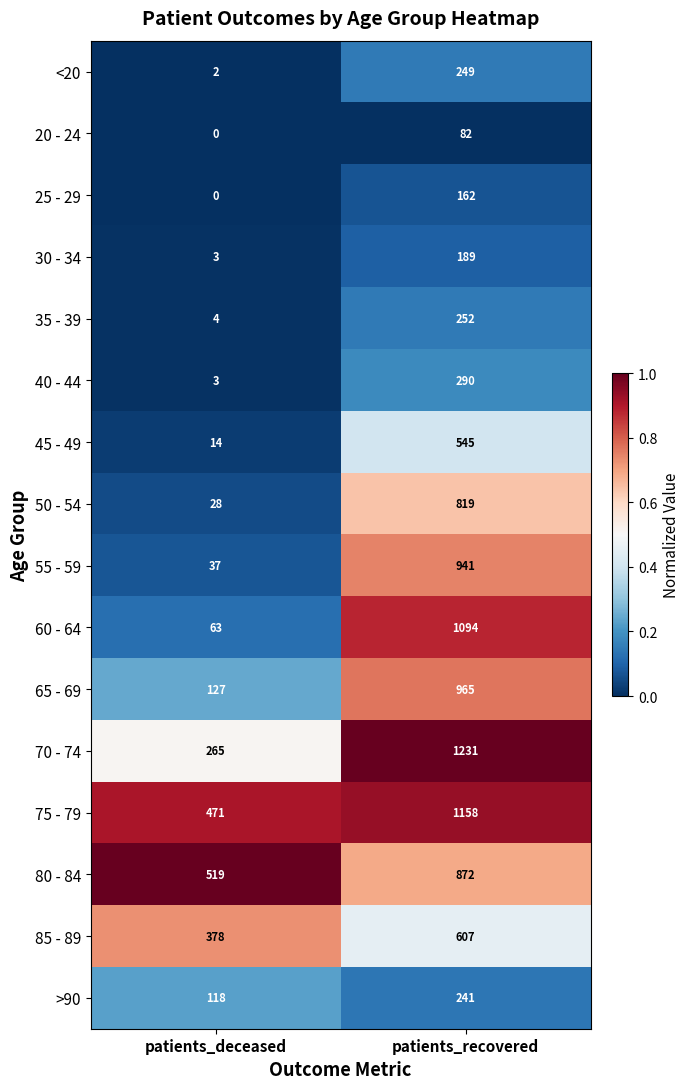

The 50 - 54 series shows 1200 at patients_recovered. True or false?

False